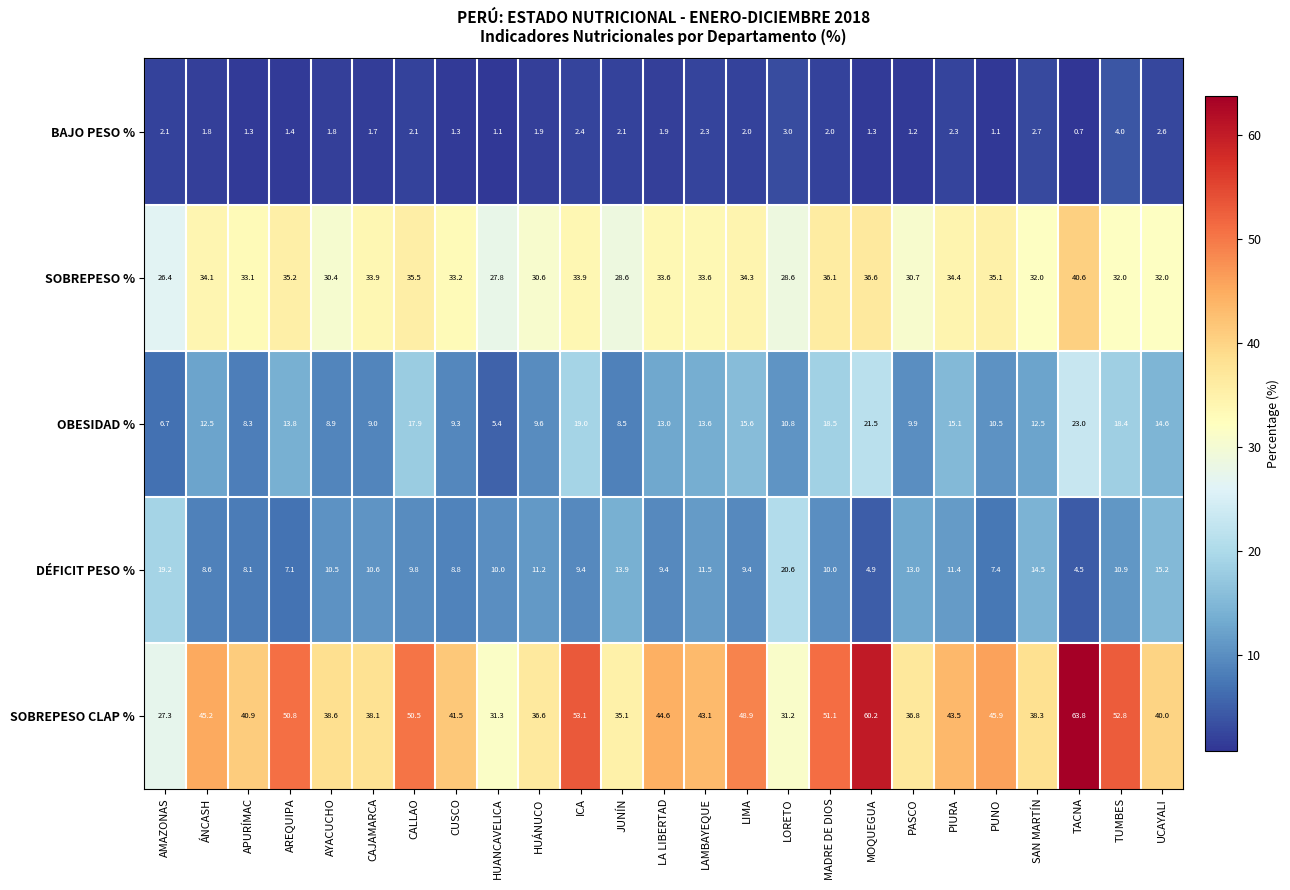

How many distinct data groups are displayed?

5